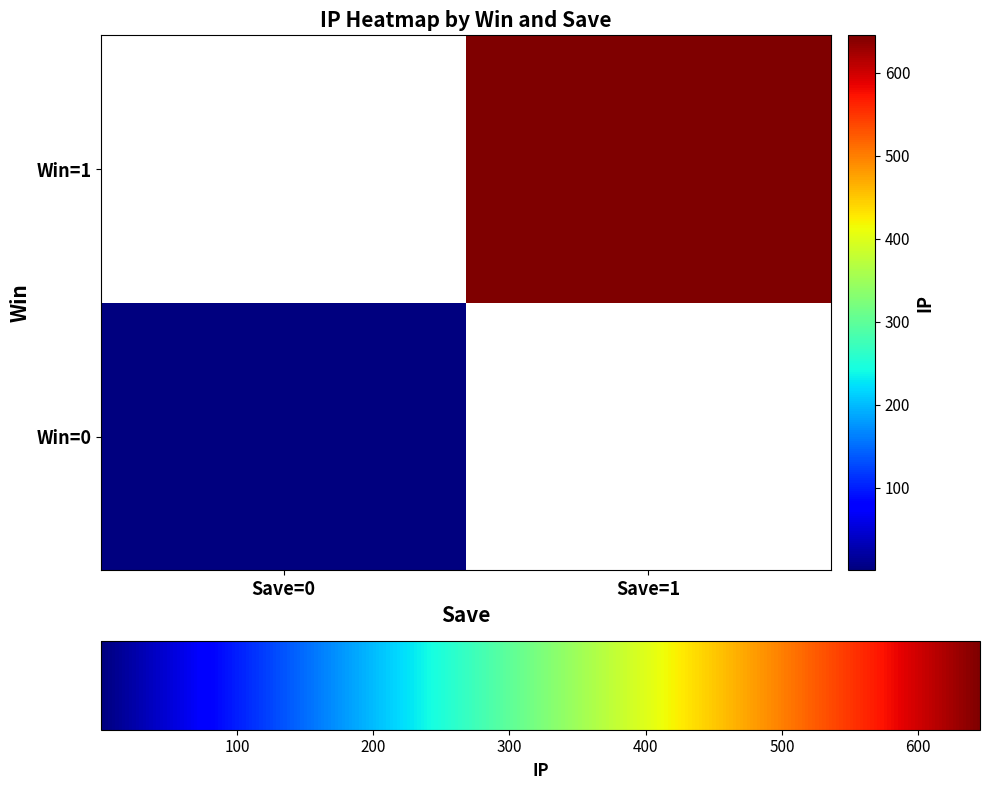

Rank the series by their average value, from lowest to highest.

Win=0, Win=1